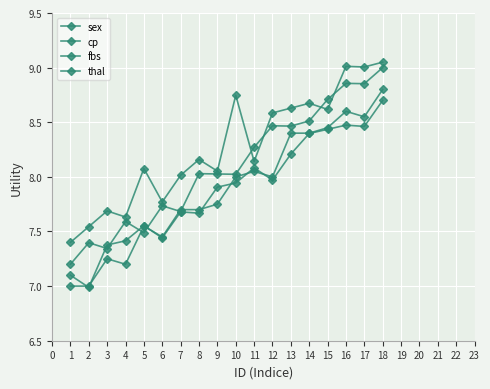

How many lines are shown in the chart?

4